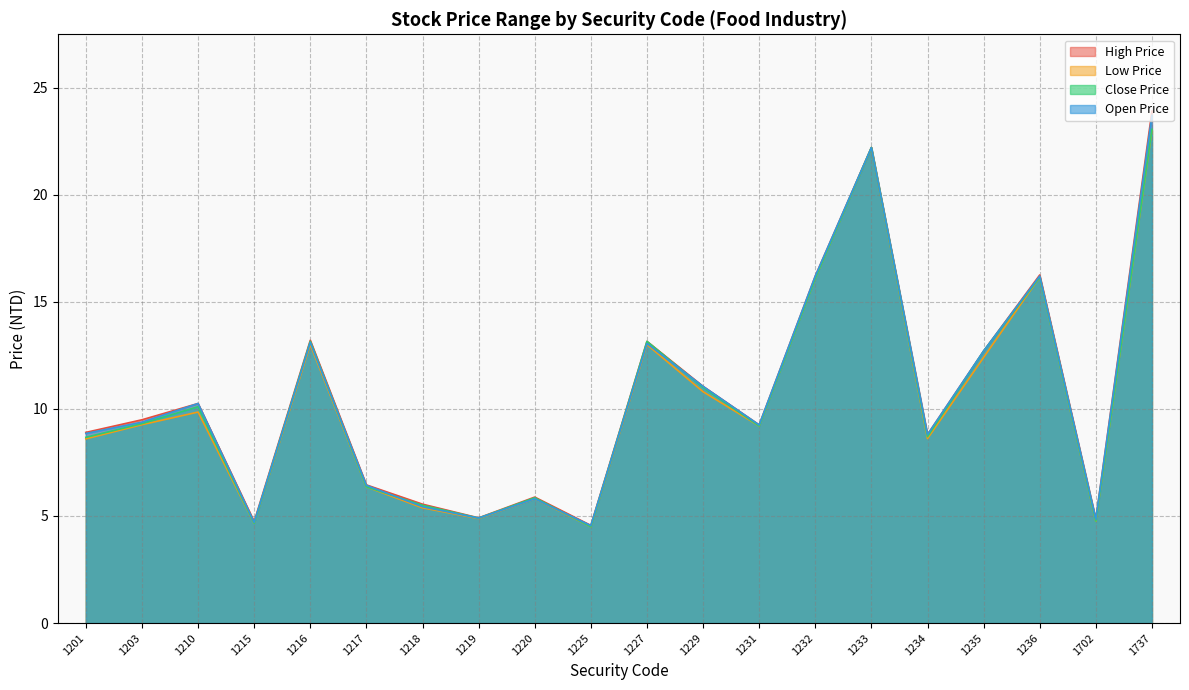

Count the number of data series in this chart.

4